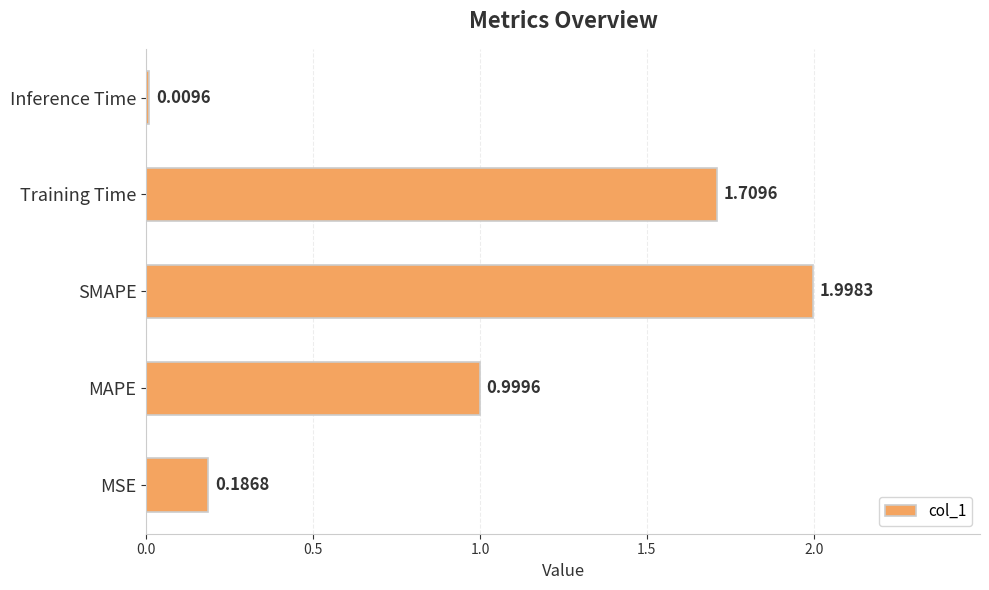

At which label is the value closest to 1?

MAPE